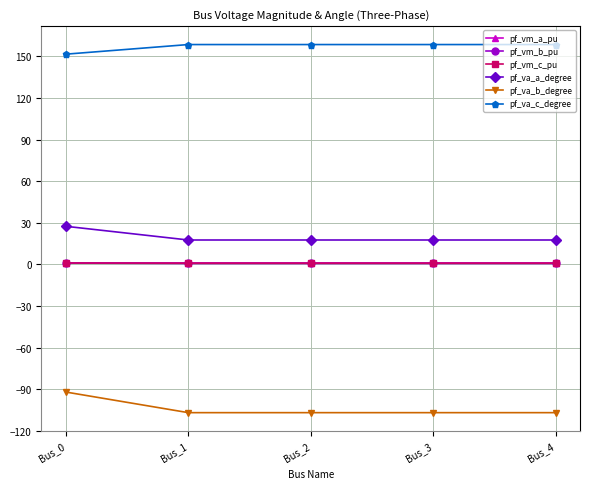

What is the value of the pf_vm_a_pu point at the 4th from the left?

1.0